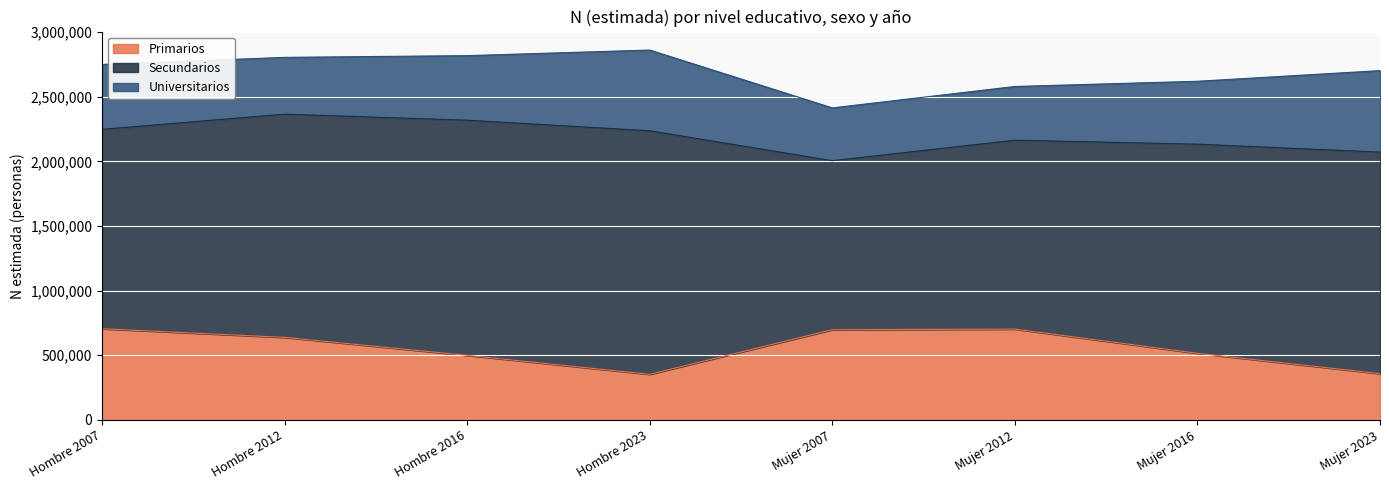

Rank the categories by Secundarios value from highest to lowest.

Hombre 2023, Hombre 2016, Hombre 2012, Mujer 2023, Mujer 2016, Hombre 2007, Mujer 2012, Mujer 2007